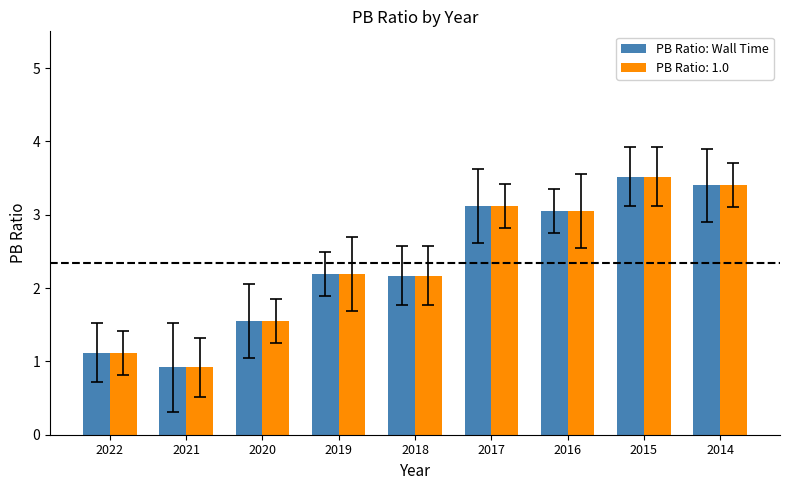

At which category does the chart reach its minimum across all series?

2021